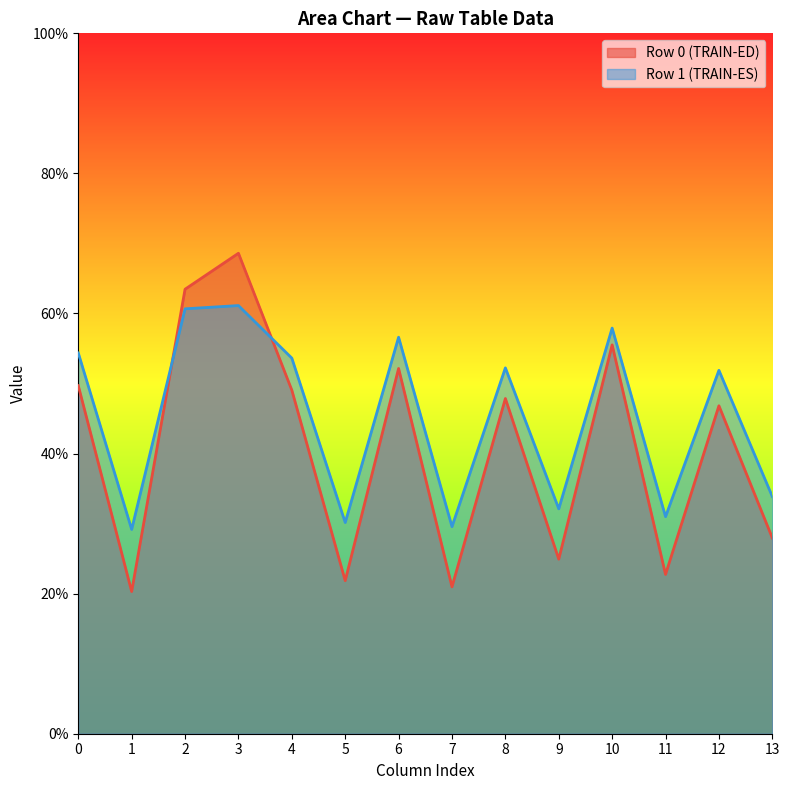

List the labels in order of col_6 value, smallest first.

0, 1